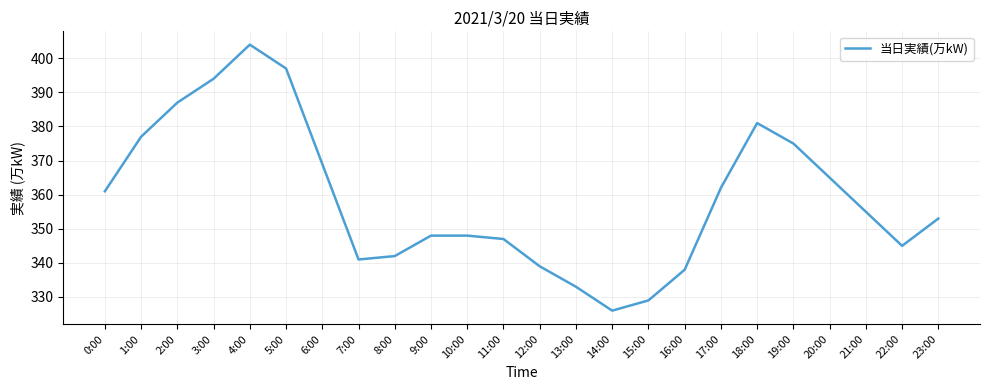

How many lines are shown in the chart?

1